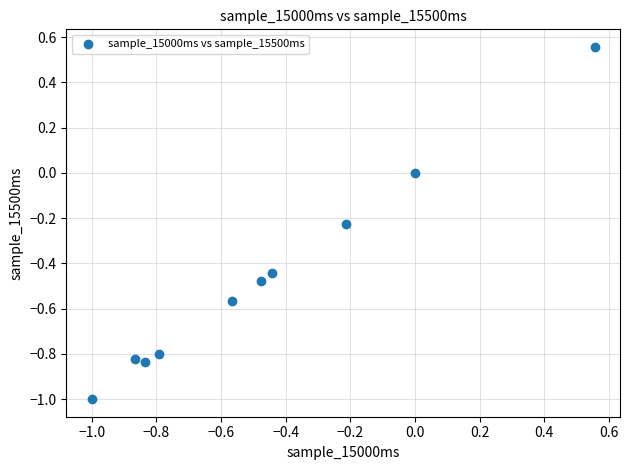

What is the range of Y values (max minus min)?

1.6